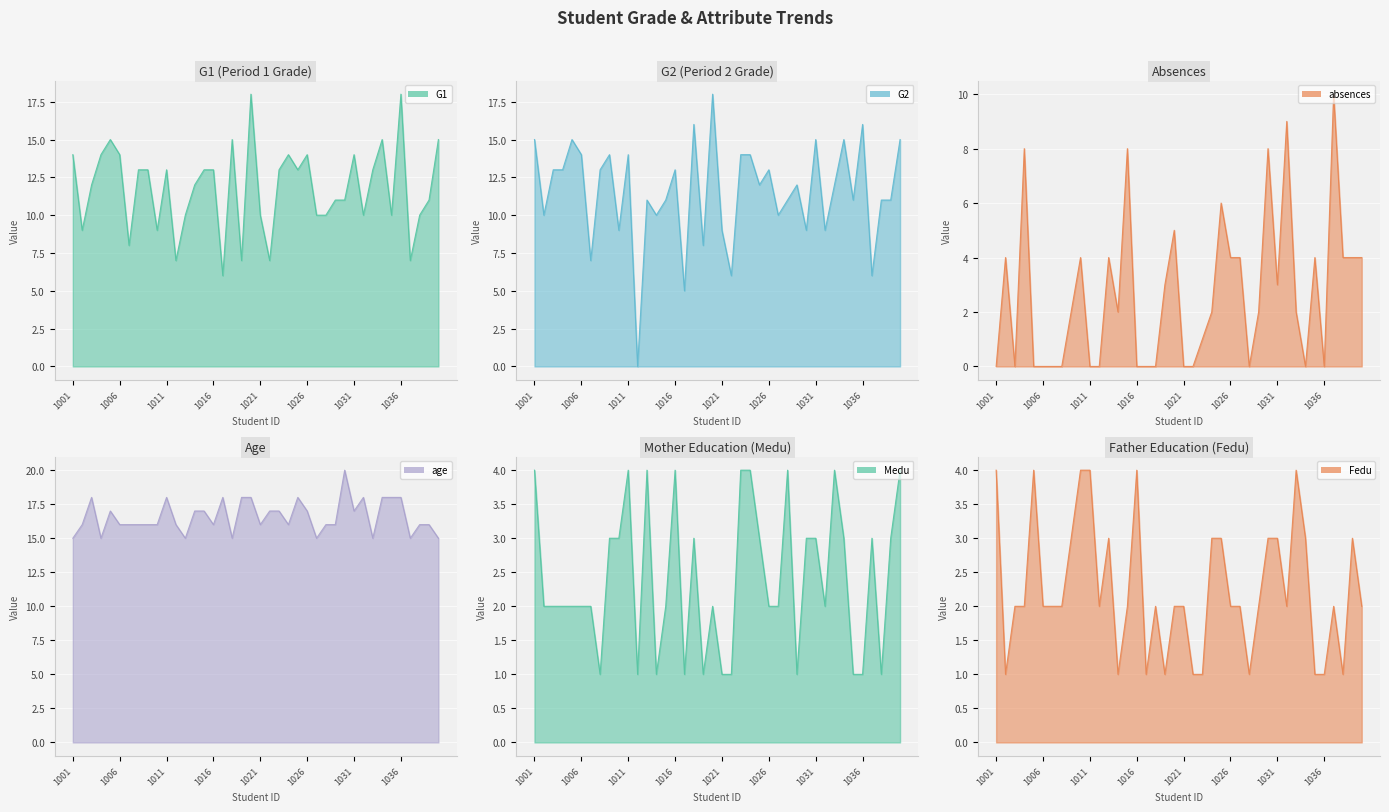

Which series has the widest spread of values?

G2